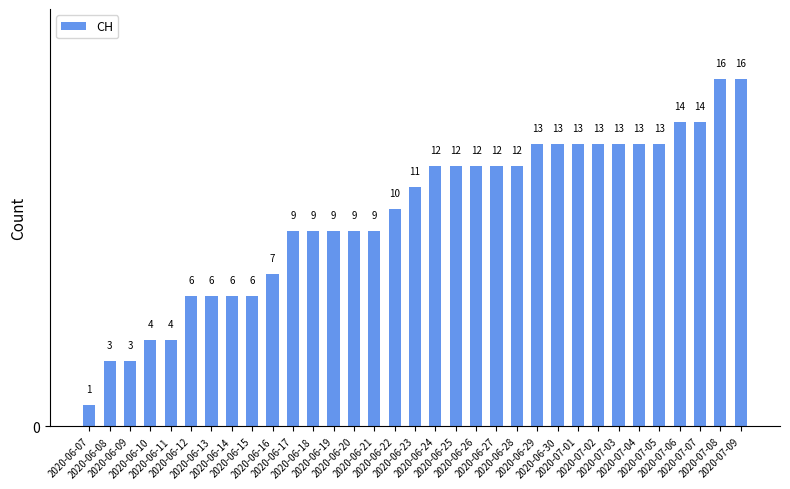

The chart shows a value of 1 at 2020-06-11. True or false?

False